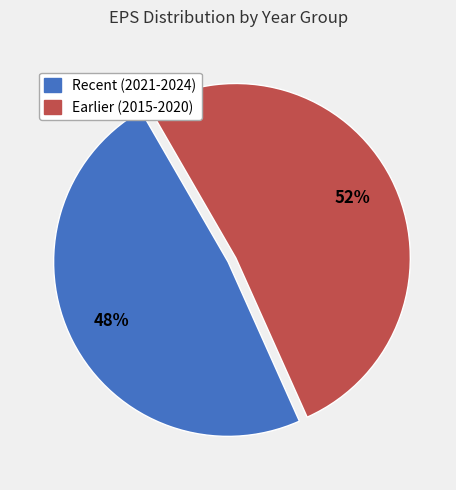

Is there a majority slice in this chart?

Yes